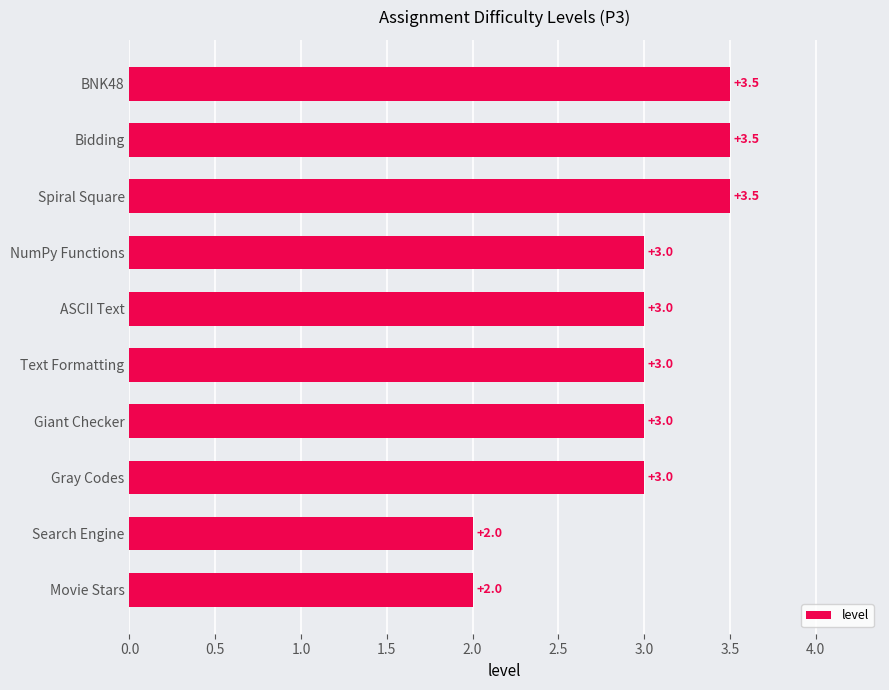

Reading bottom to top, list all the values displayed in this chart.

Movie Stars=2.0	Search Engine=2.0	Gray Codes=3.0	Giant Checker=3.0	Text Formatting=3.0	ASCII Text=3.0	NumPy Functions=3.0	Spiral Square=3.5	Bidding=3.5	BNK48=3.5